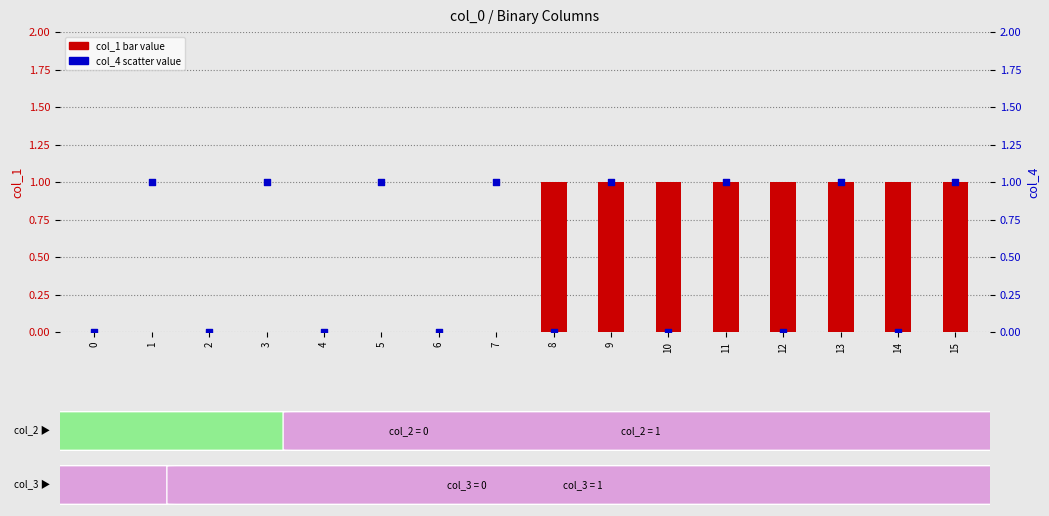

Which series reaches the minimum Y coordinate?

col_1 (primary)